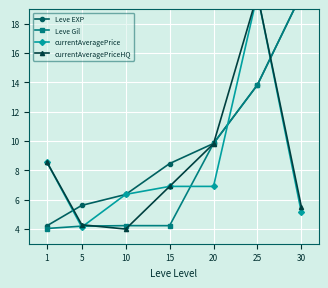

At which category does the chart reach its peak across all series?

30